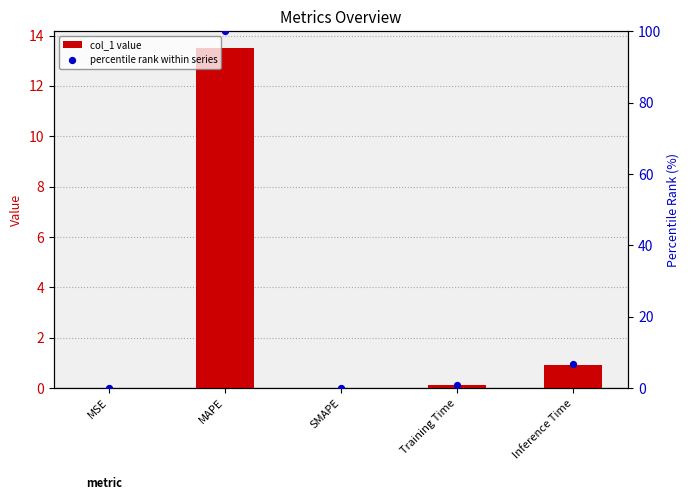

Which series has the widest spread of Y values?

percentile rank within series